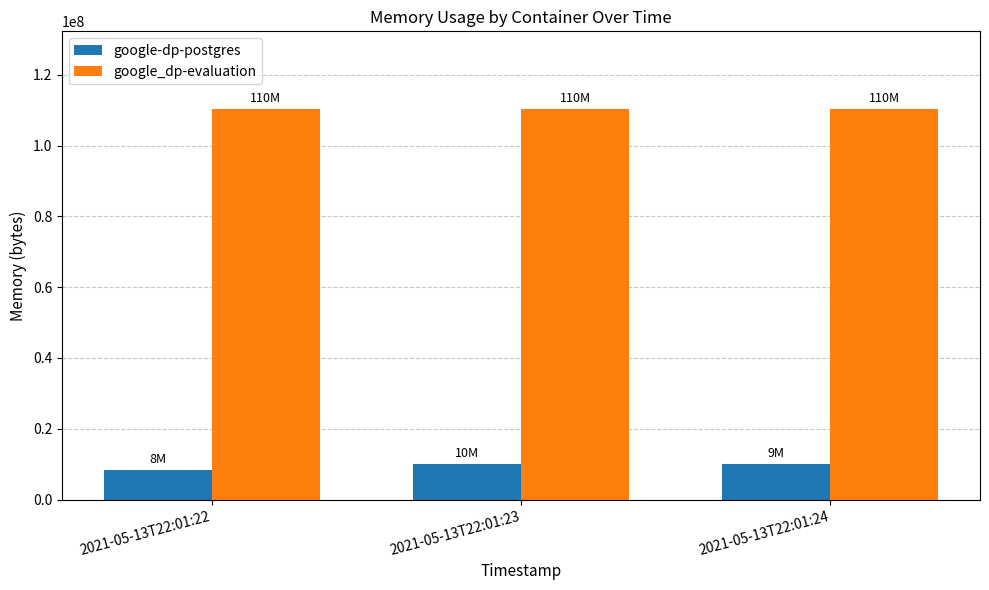

At which label does google-dp-postgres first exceed 9953280?

2021-05-13T22:01:23